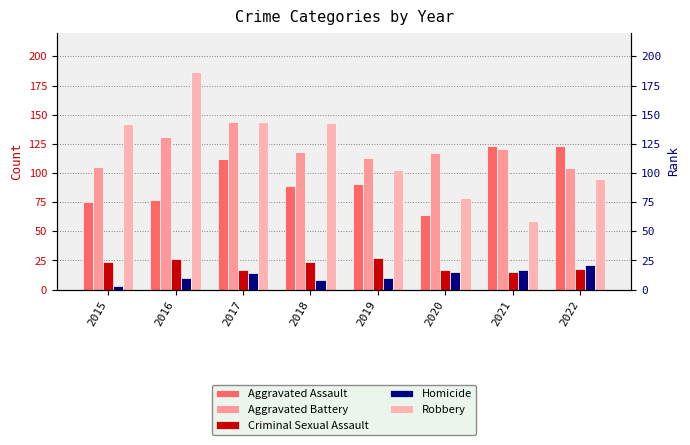

Which has a higher value, 2015 or 2019?

2019